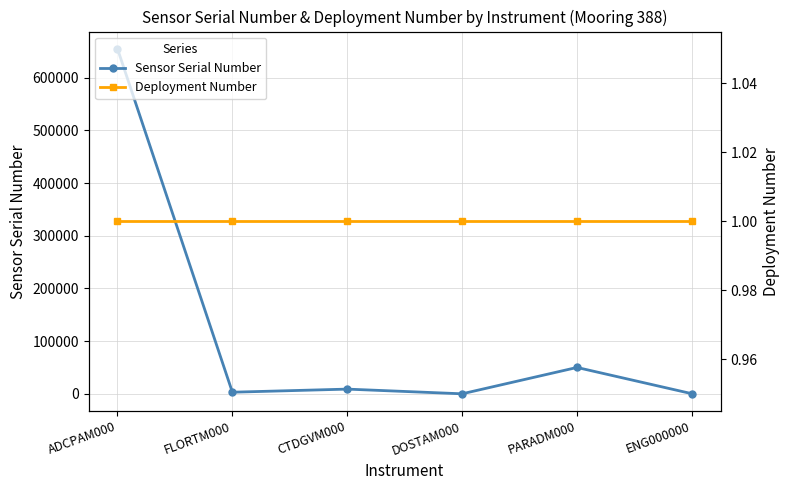

How many values in the Sensor Serial Number series exceed 9088?

2